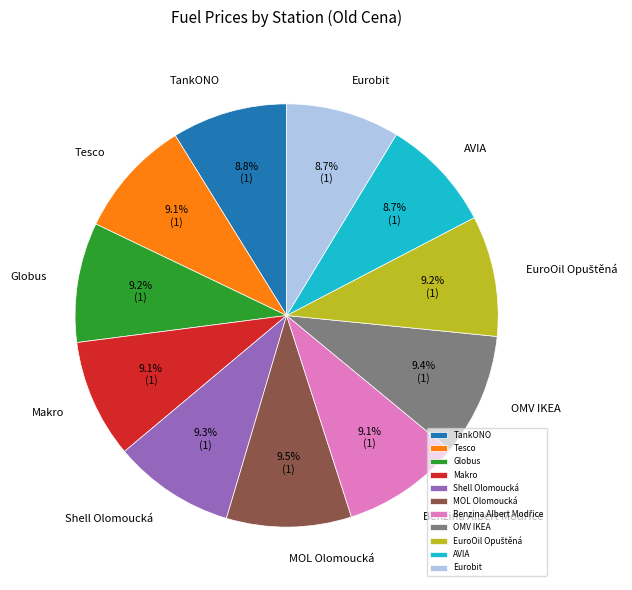

To the nearest percent, what is the difference between the largest and smallest slice percentages?

1%